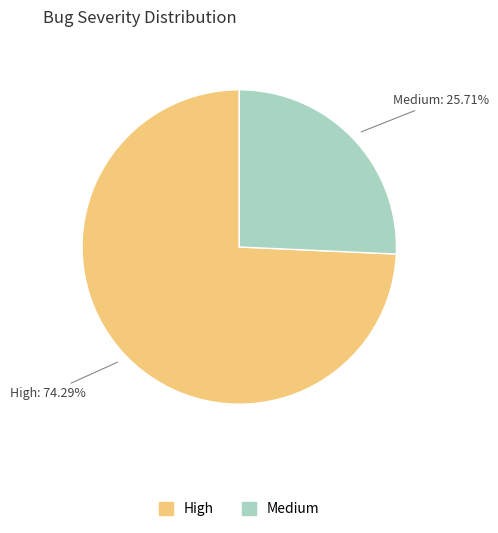

Which category has the smallest portion of the pie?

Medium